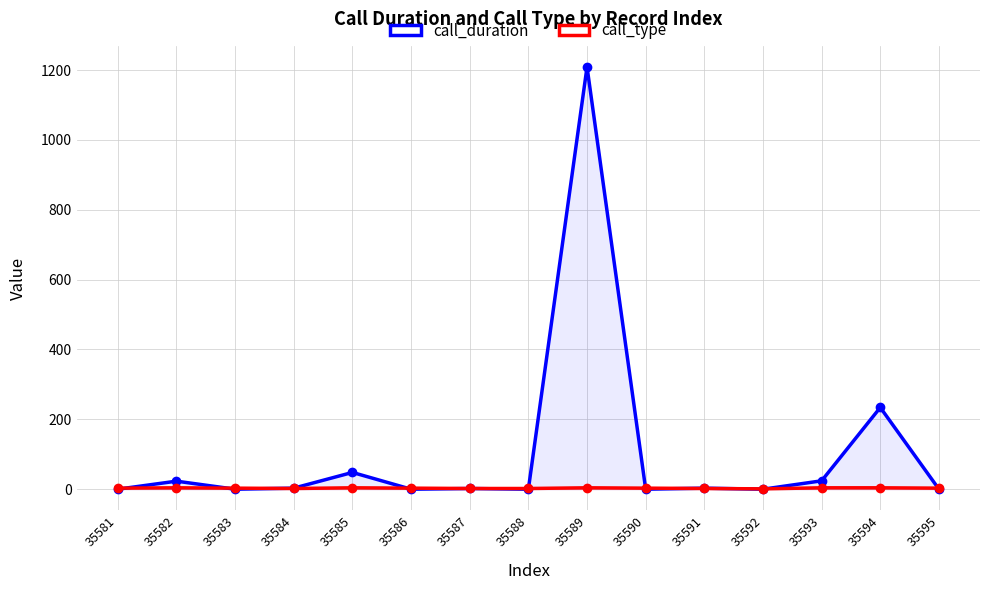

Reading left to right, list all the values displayed in this chart.

call_duration: 35581=0	35582=23	35583=0	35584=3	35585=48	35586=0	35587=2	35588=0	35589=1209	35590=0	35591=3	35592=0	35593=24	35594=234	35595=0
call_type: 35581=3	35582=4	35583=3	35584=2	35585=4	35586=3	35587=2	35588=2	35589=4	35590=3	35591=2	35592=1	35593=4	35594=4	35595=3